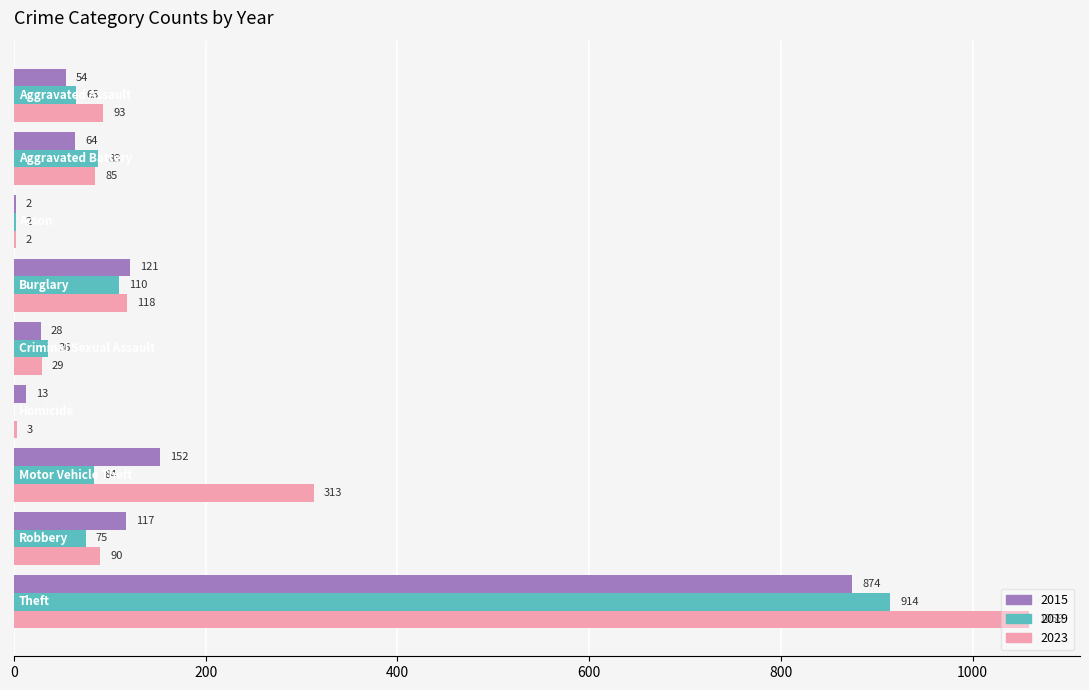

What is the greatest value displayed?

1059